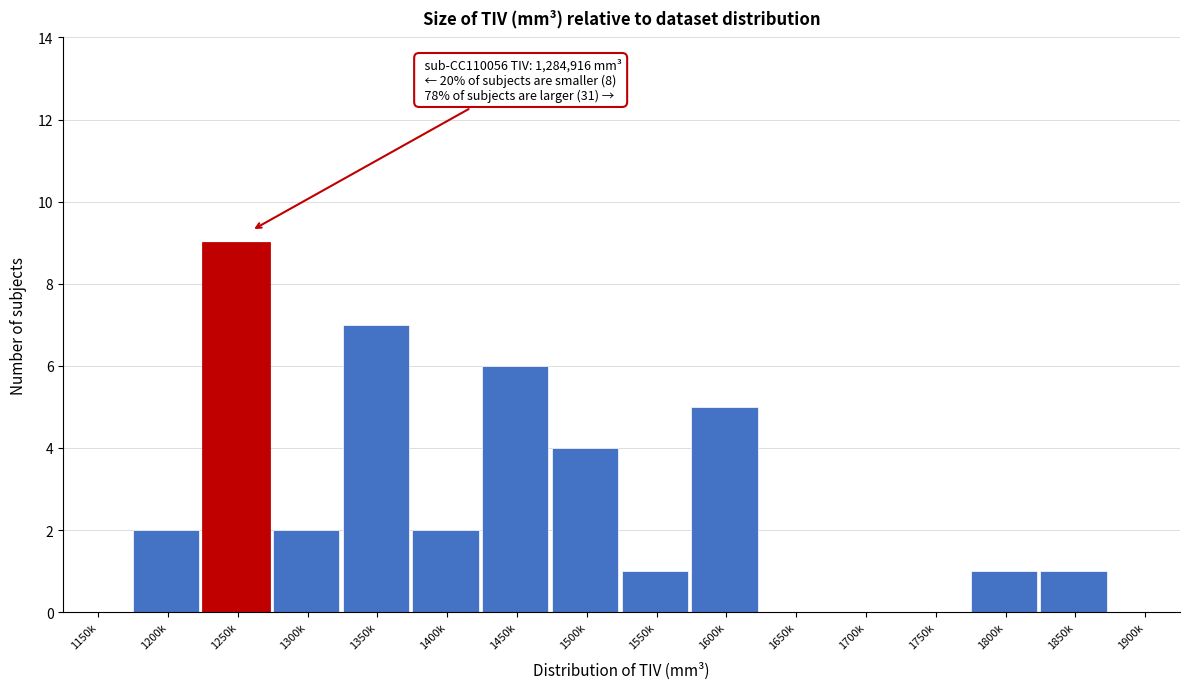

Reading left to right, extract all data points from this chart.

1150k=0	1200k=2	1250k=9	1300k=2	1350k=7	1400k=2	1450k=6	1500k=4	1550k=1	1600k=5	1650k=0	1700k=0	1750k=0	1800k=1	1850k=1	1900k=0